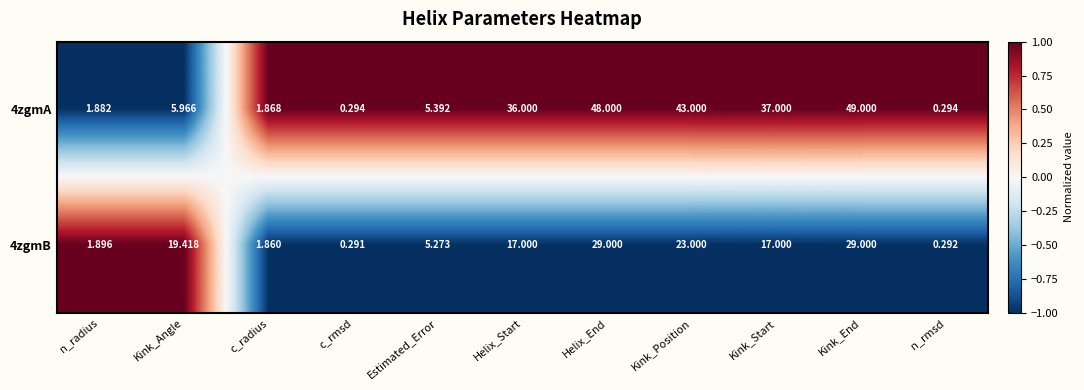

At which category is the sum across all series the highest?

Kink_End